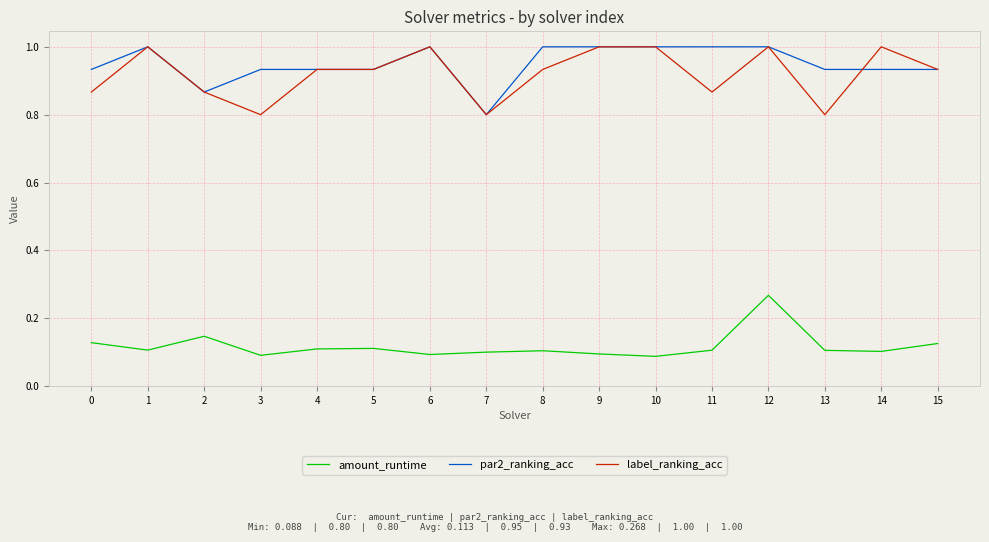

The par2_ranking_acc series shows 0.4 at 7. True or false?

False